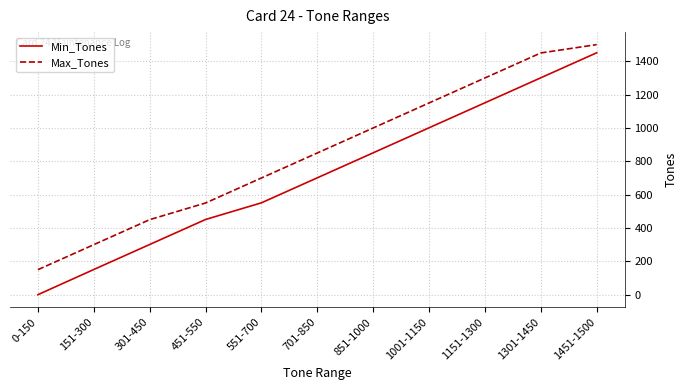

Reading left to right, extract all data points from this chart.

Min_Tones: 0-150=0	151-300=151	301-450=301	451-550=451	551-700=551	701-850=701	851-1000=851	1001-1150=1001	1151-1300=1151	1301-1450=1301	1451-1500=1451
Max_Tones: 0-150=150	151-300=300	301-450=450	451-550=550	551-700=700	701-850=850	851-1000=1000	1001-1150=1150	1151-1300=1300	1301-1450=1450	1451-1500=1500